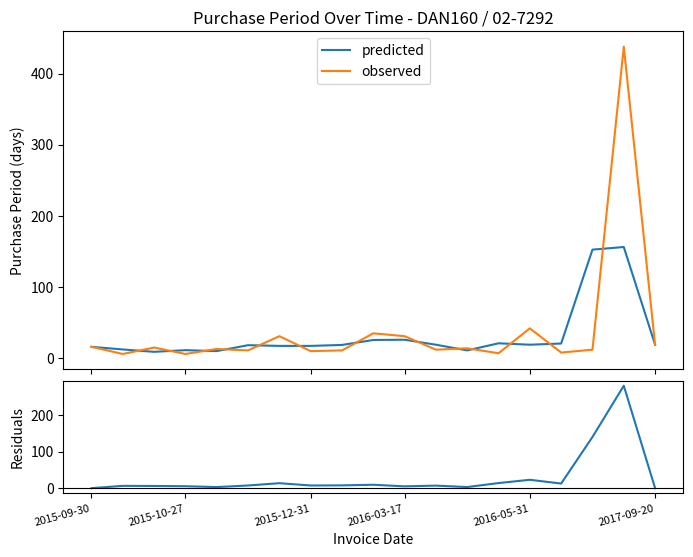

What is the label of the 17th point from the left?

16